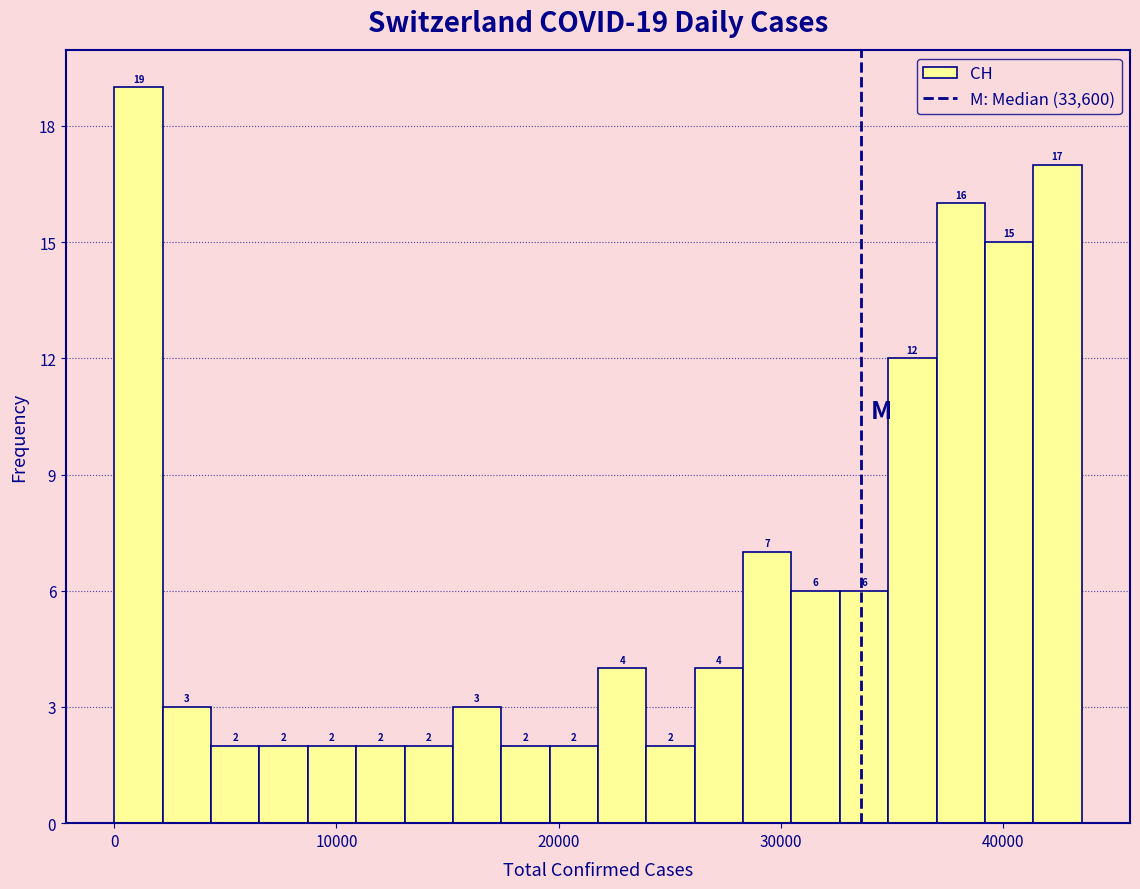

Read against the x-axis, roughly where is the centre of the tallest bar?

1000